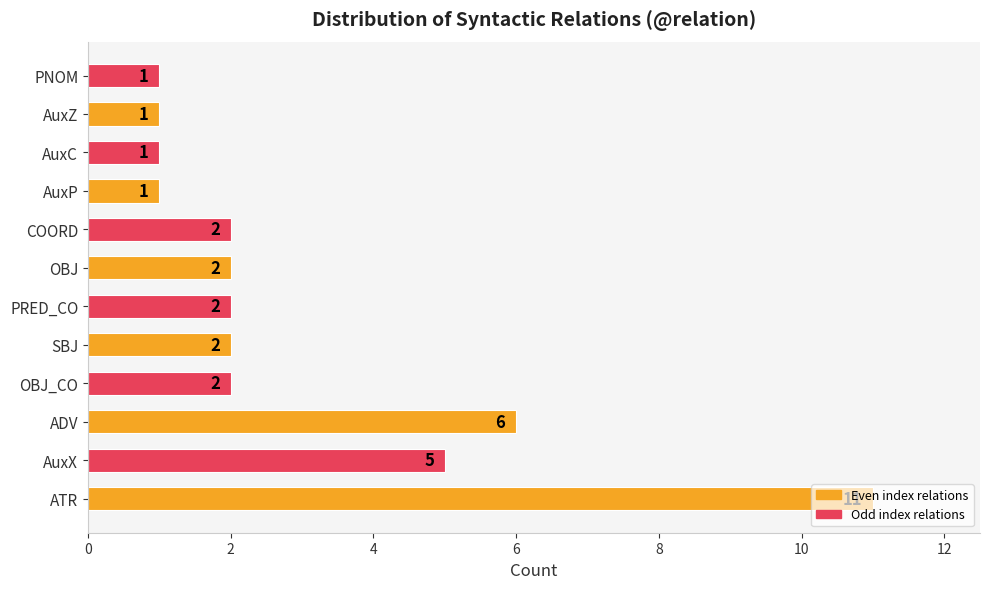

What is the change in value from AuxX to AuxZ?

-4